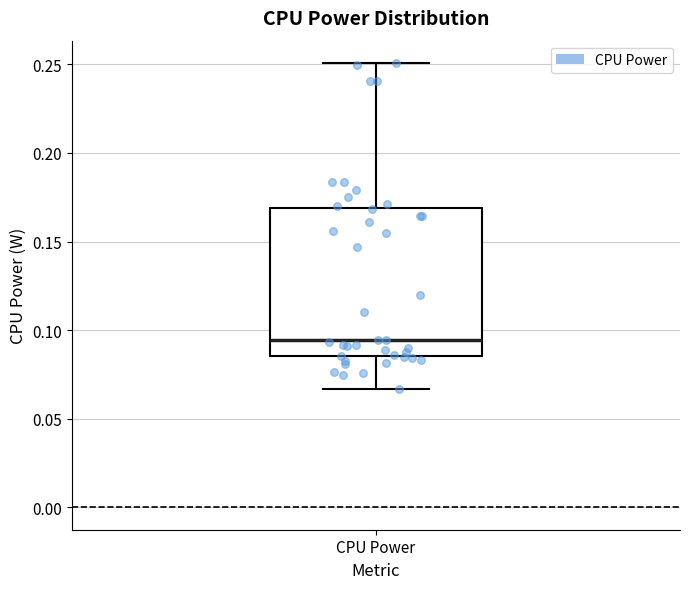

Transcribe this box plot: give where the median line is, the range the box spans, and where the two whiskers end, as read against the y-axis. The values are not printed on the chart, so give them approximately, as read against the axis.

median 0.095, box 0.085 to 0.170, whiskers 0.065 to 0.250